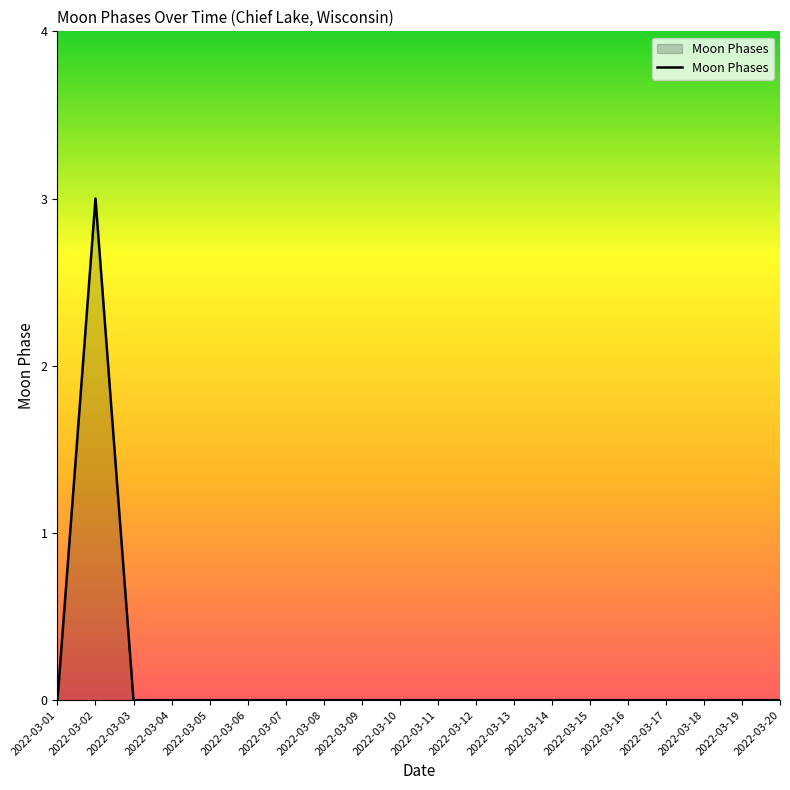

True or false: the data shows -2 at 2022-03-07.

False